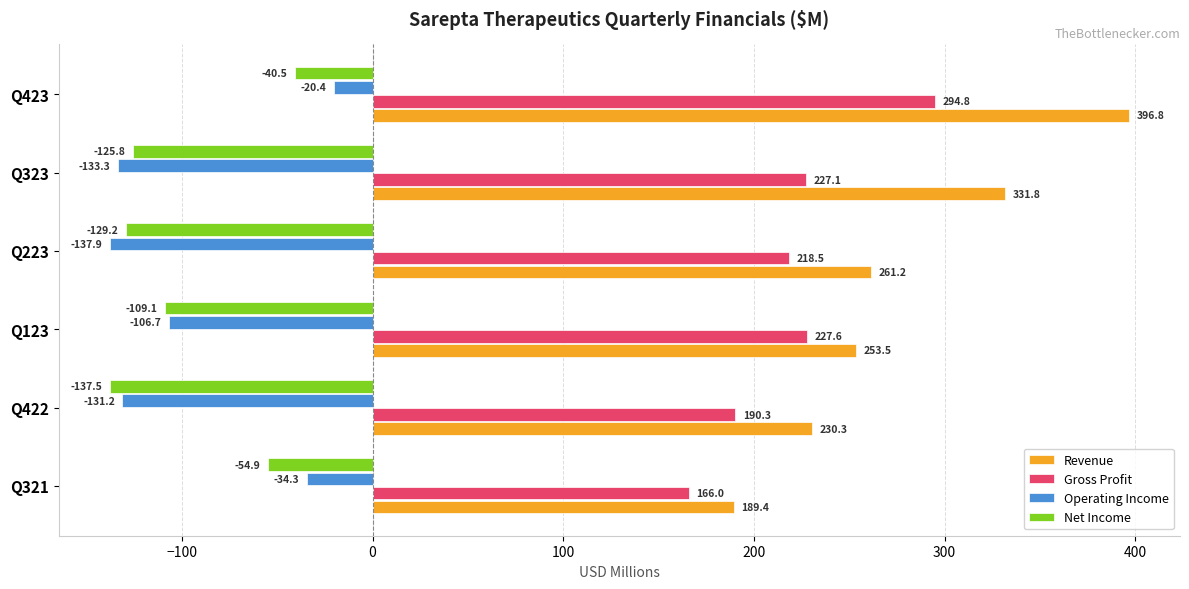

Is the value of Gross Profit at Q423 greater than the value of Net Income at Q423?

Yes